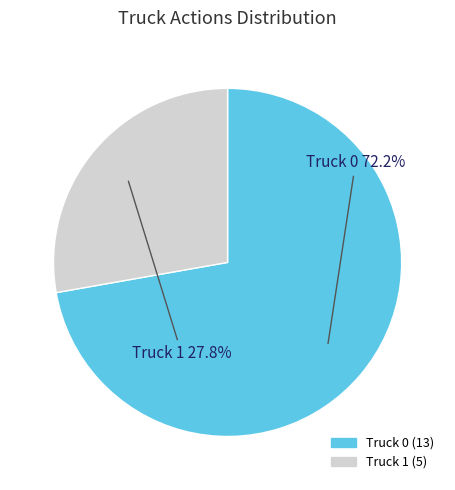

What is the ratio of the value at Truck 1 to the value at Truck 0?

0.4